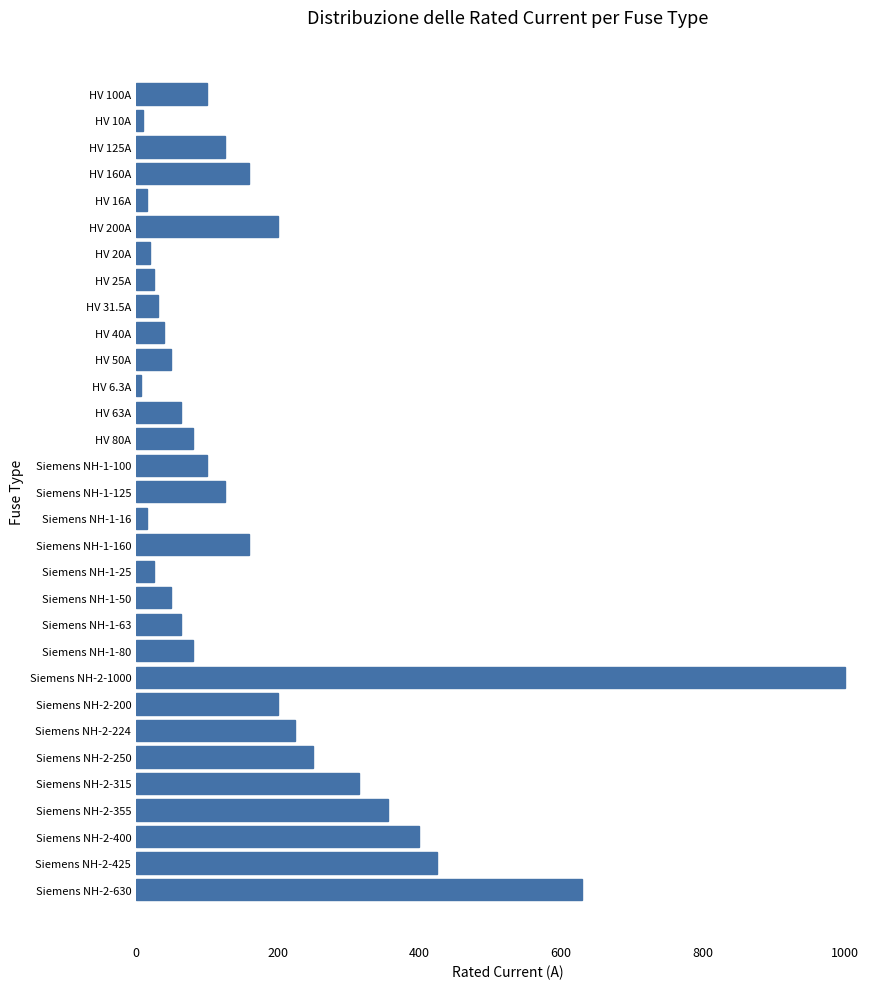

How many bars are there in total?

31